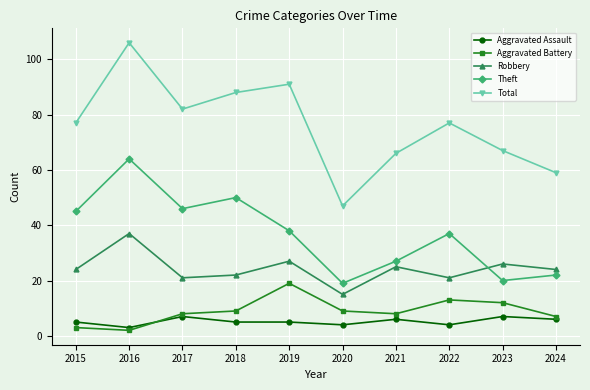

How many categories are shown in the chart?

10